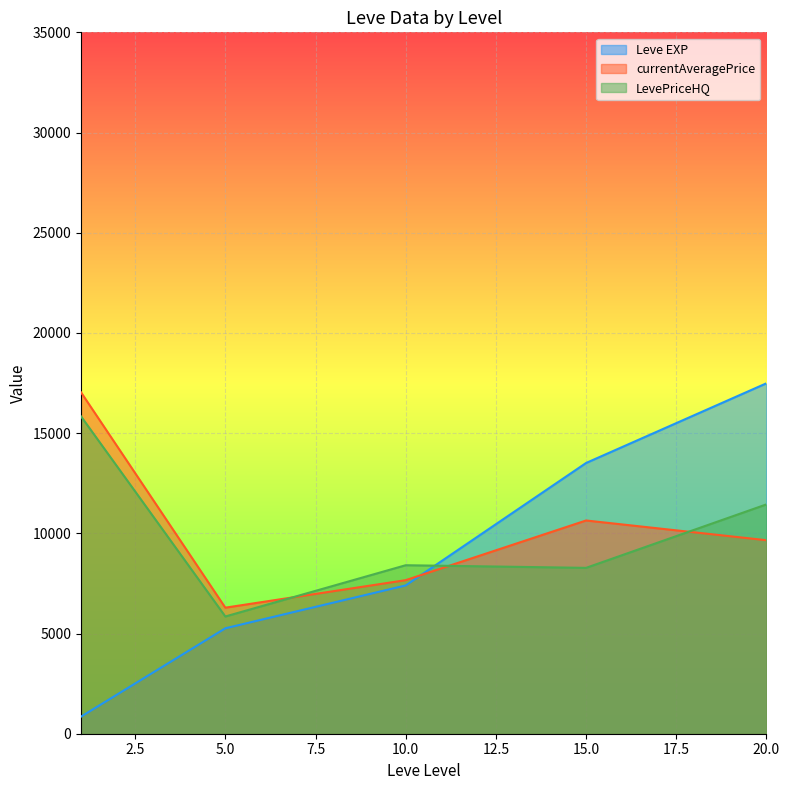

Which series ends up on top after the final intersection of Leve EXP and currentAveragePrice?

Leve EXP